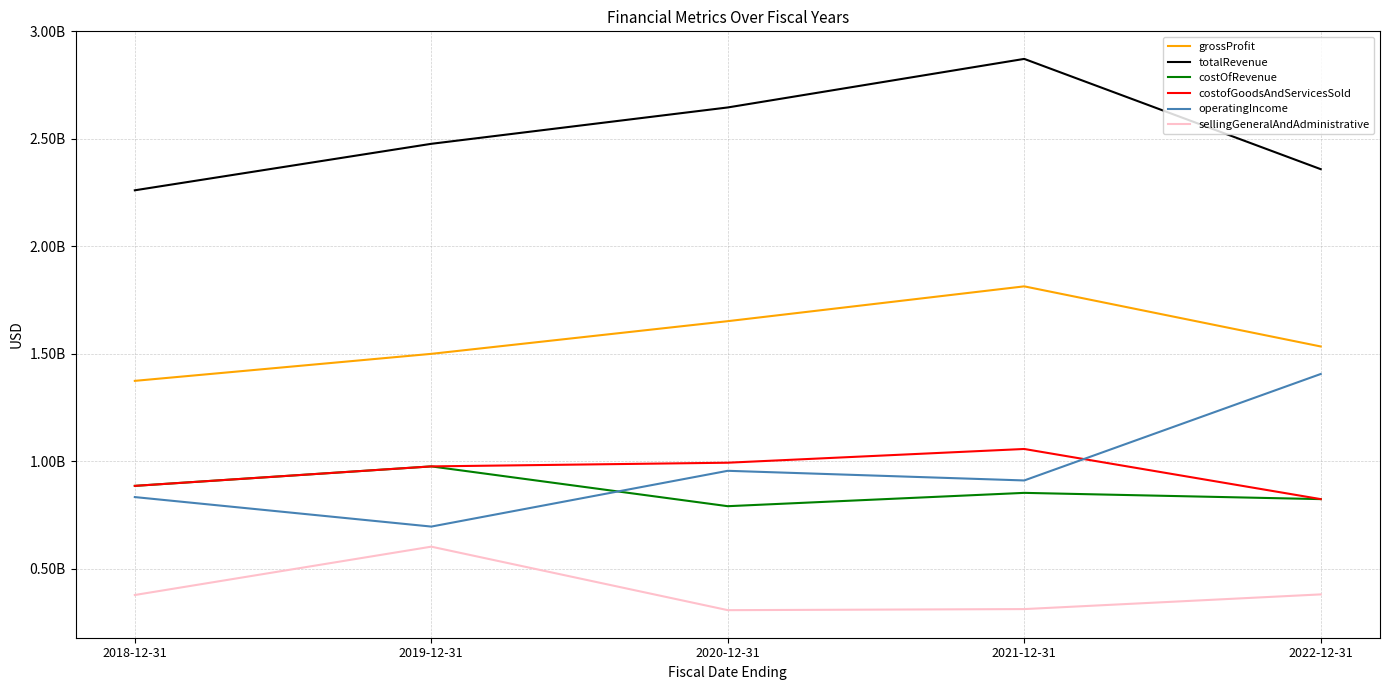

At which label does costofGoodsAndServicesSold first exceed 976800000?

2020-12-31